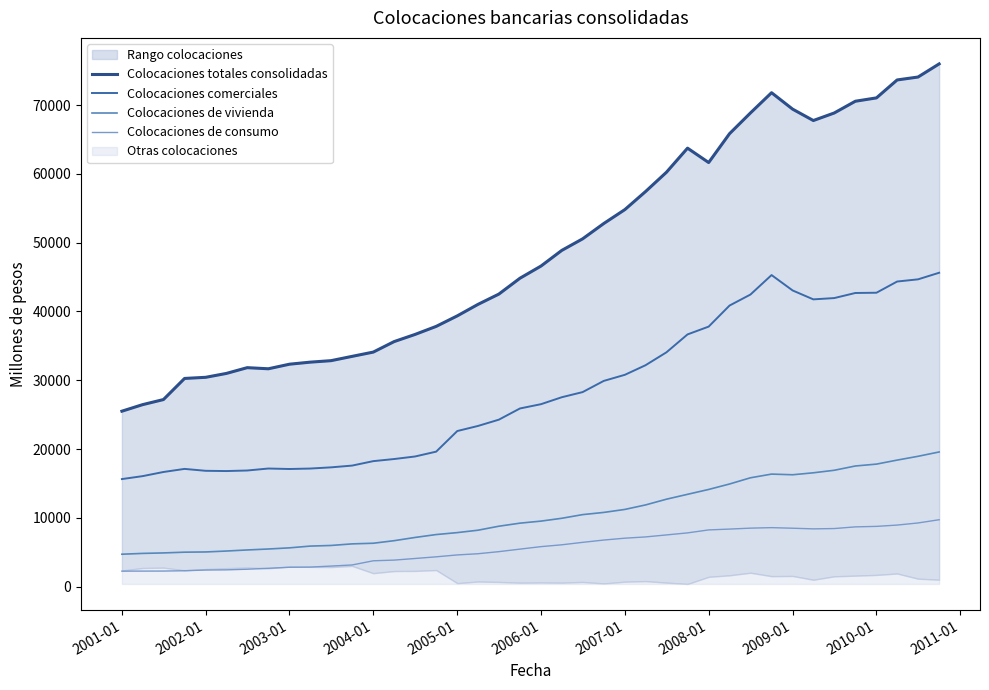

What is the maximum value for Colocaciones comerciales?

45629